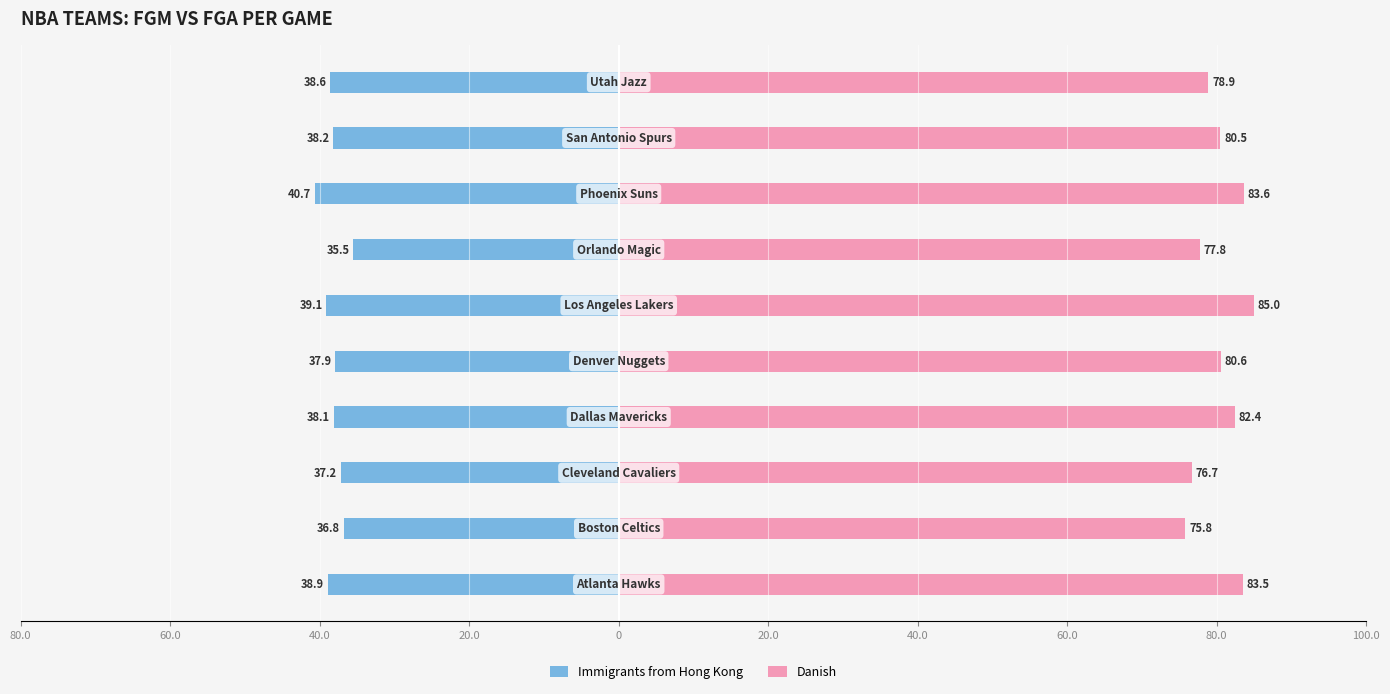

What is the value of the Immigrants from Hong Kong bar at the 5th from the left?

-37.9